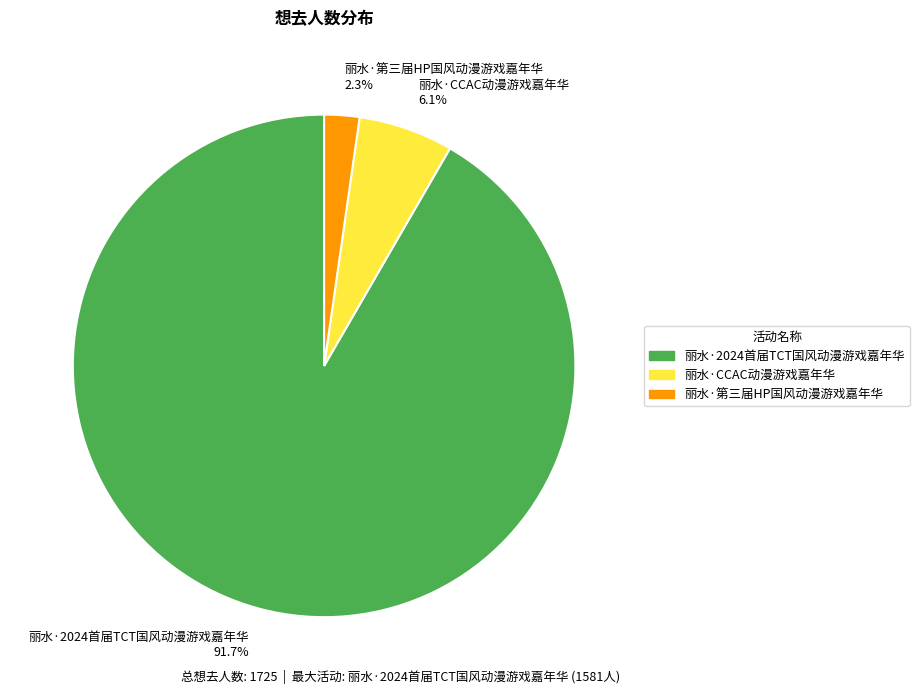

What is the largest slice in the pie chart?

丽水·2024首届TCT国风动漫游戏嘉年华